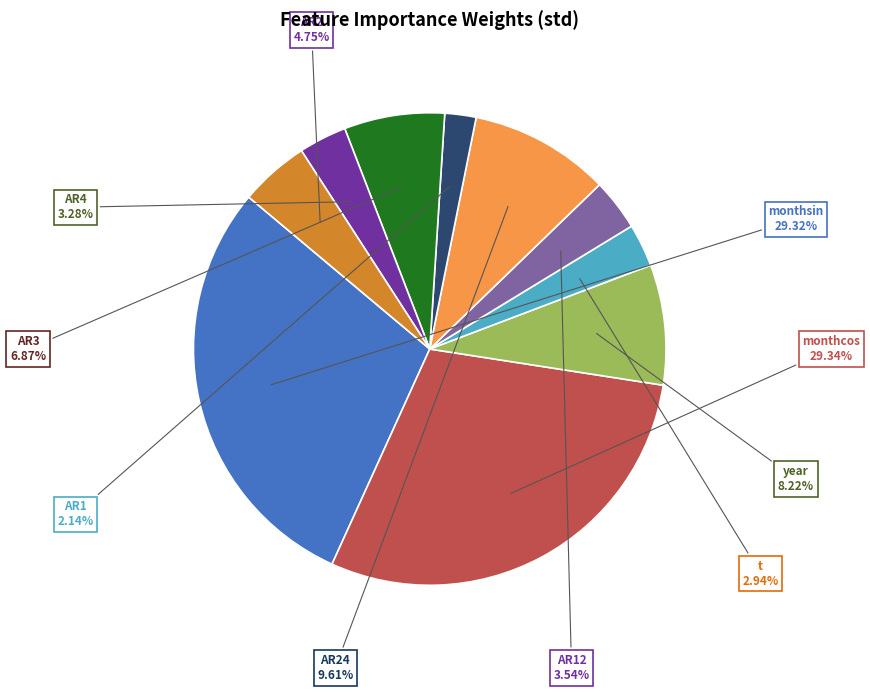

Count the number of slices in the pie.

10